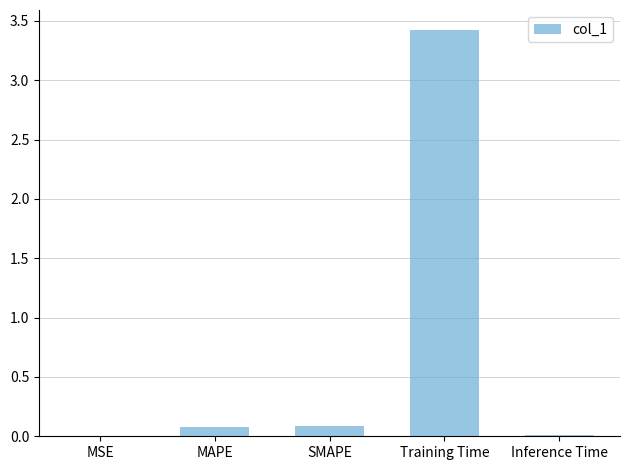

What is the difference between the values at MSE and Training Time?

3.4